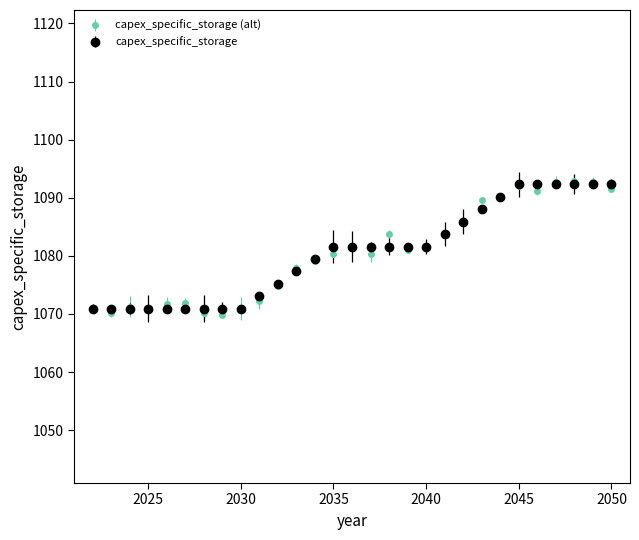

What is the value of the capex_specific_storage point at the 18th from the left?

1081.6